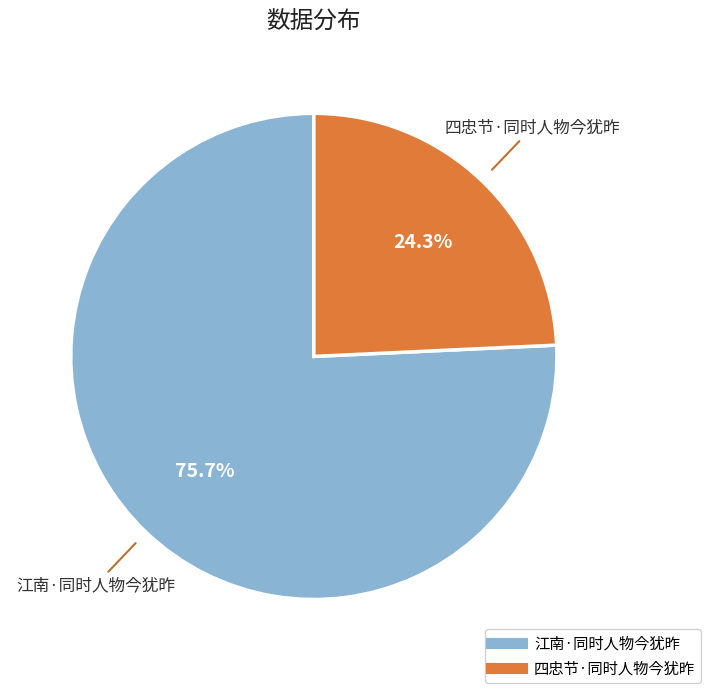

What is the smallest slice in the pie chart?

四忠节·同时人物今犹昨